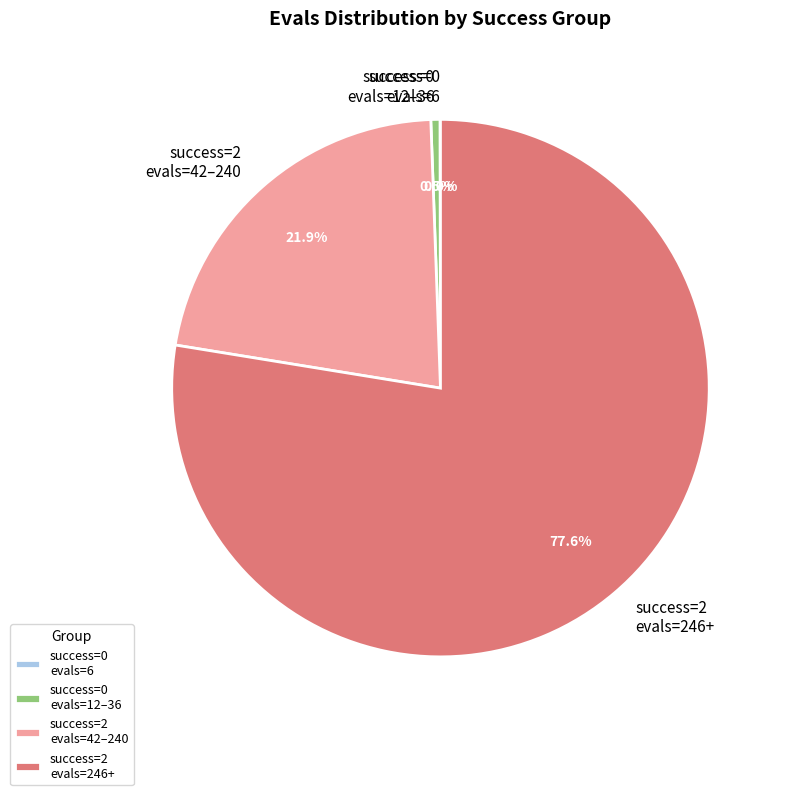

Which slice represents more than half of the pie?

success=2 evals=246+